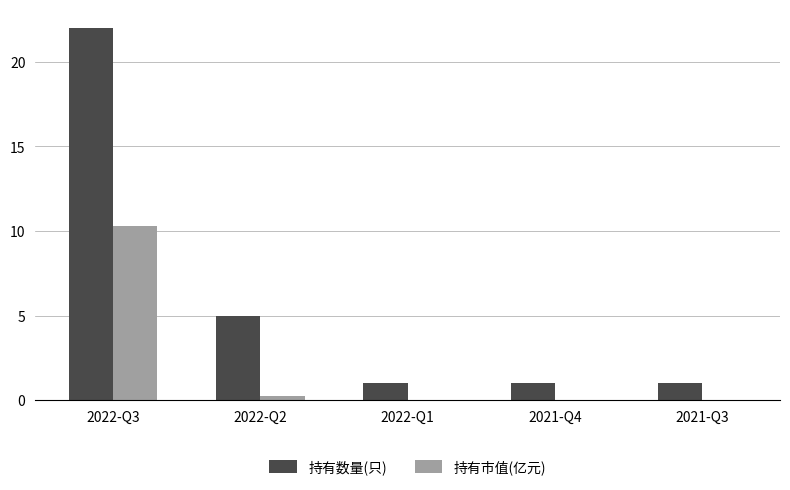

Is it true that 持有市值(亿元) equals 0.0 at 2021-Q4?

True